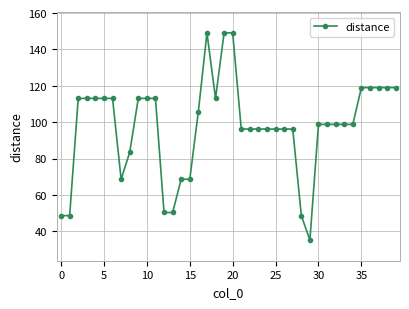

What is the value of the 30th point from the left?

35.2